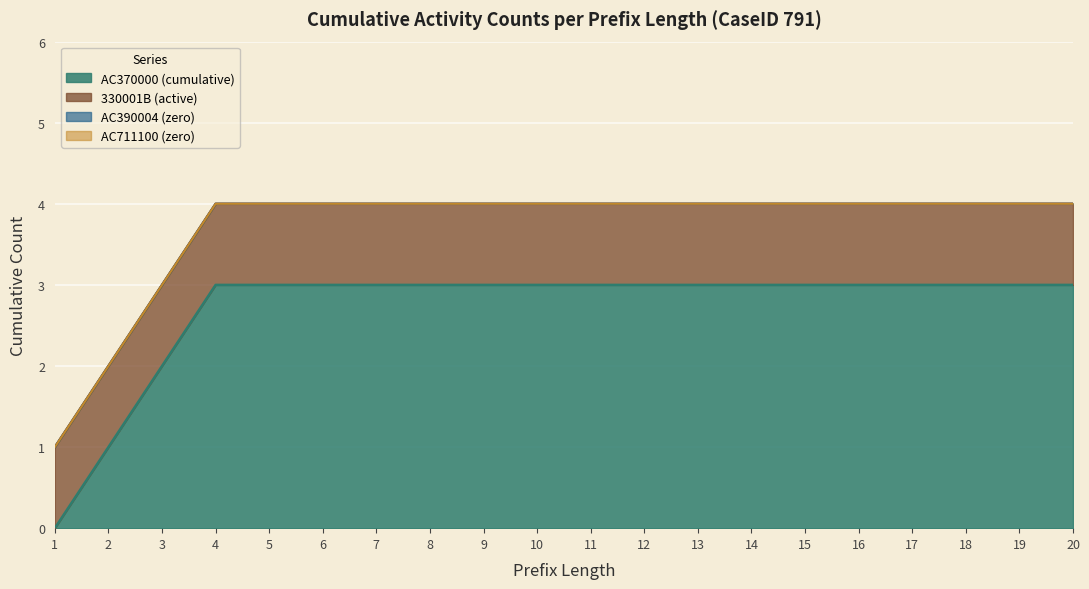

Does the chart display data point markers on the line(s)?

No